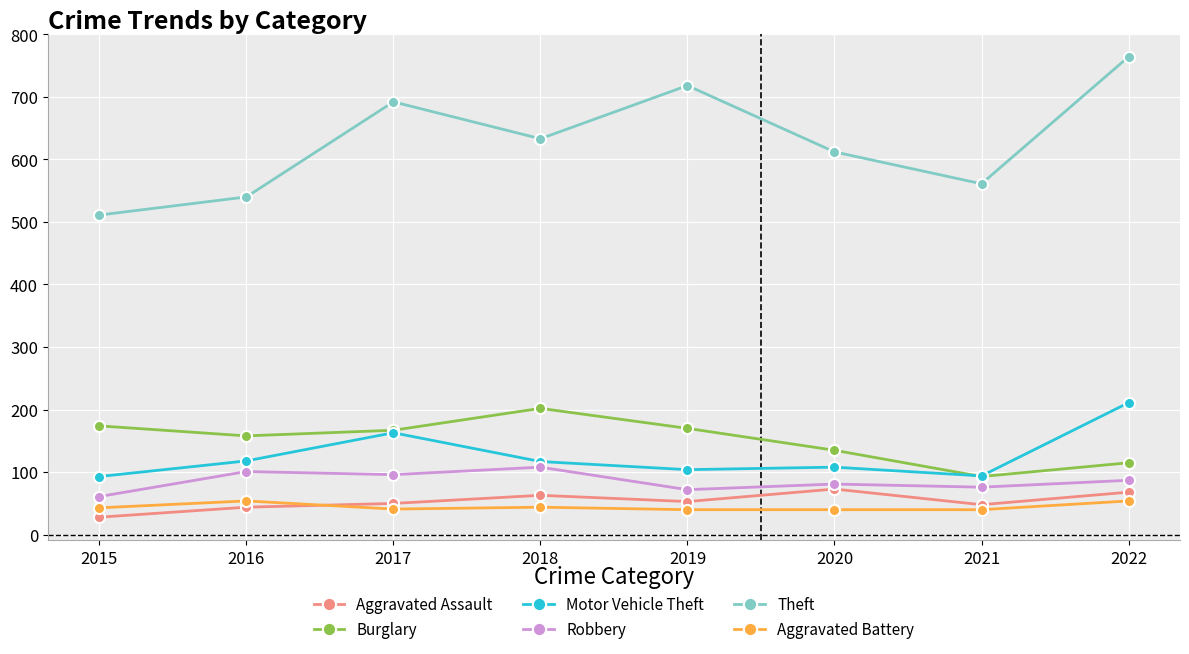

True or false: Robbery and Theft cross at least once.

False